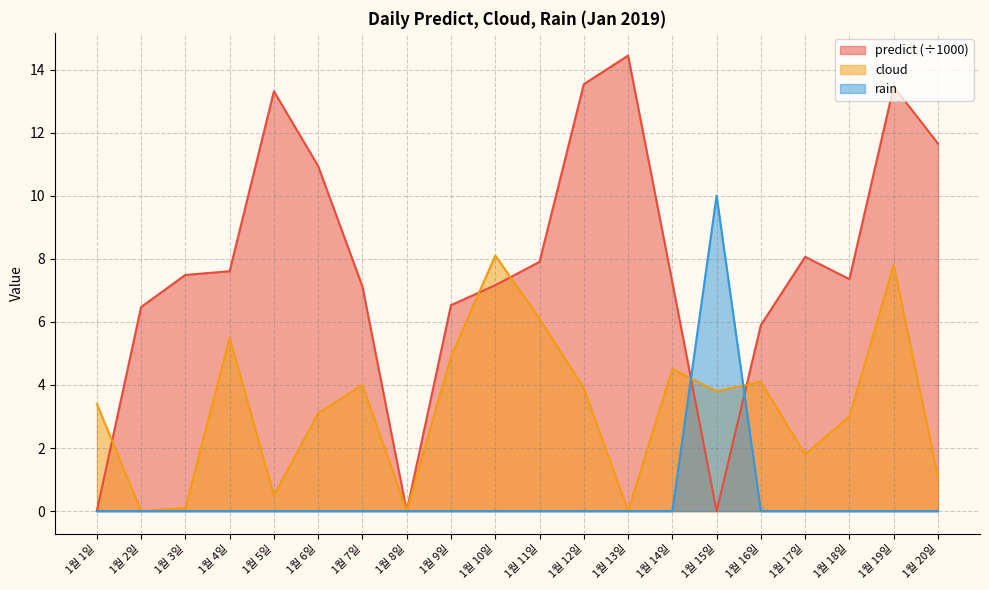

Where do predict and cloud first cross each other?

1월 1일 and 1월 2일